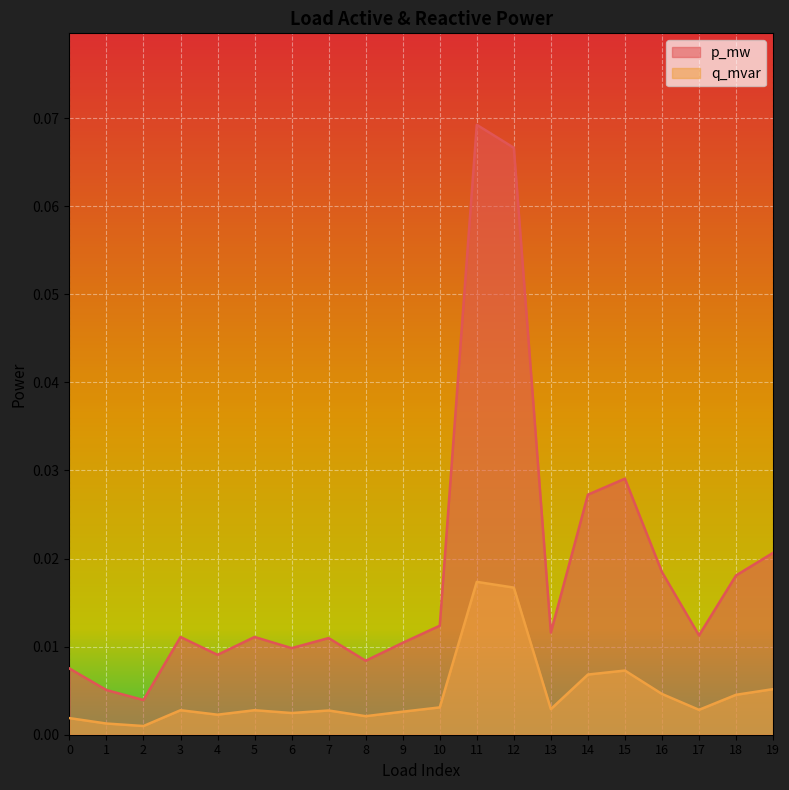

The value of p_mw at 12 is 0.1. True or false?

True